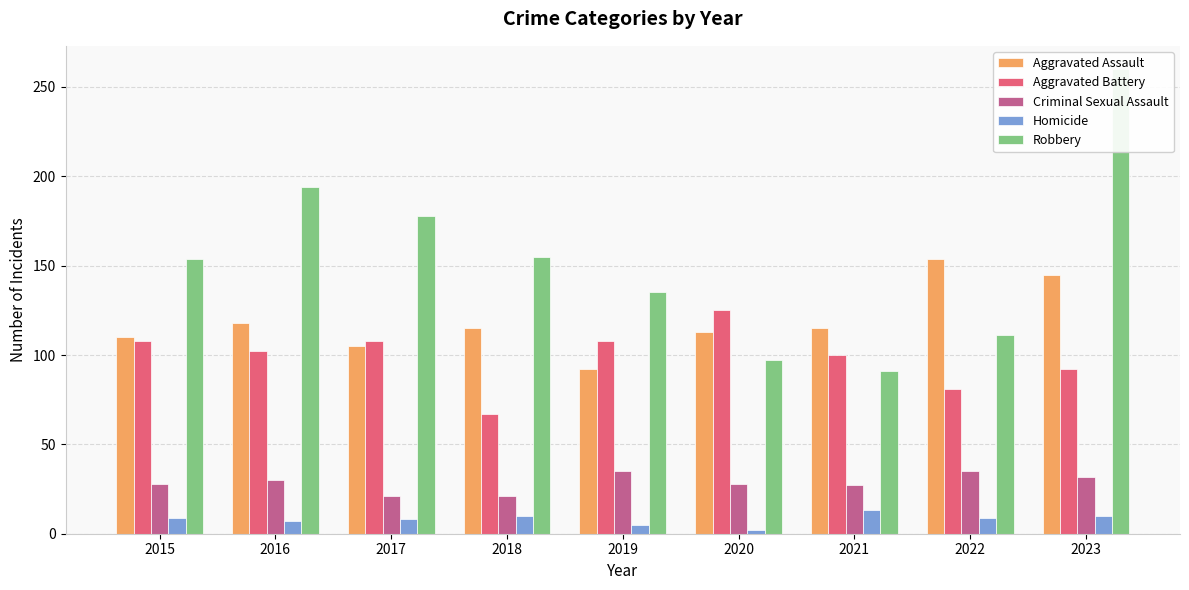

What is the difference between the second highest and minimum values in the Aggravated Battery series?

41